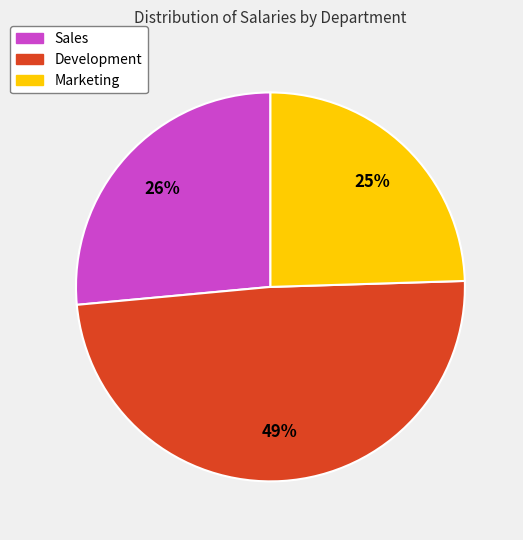

To the nearest percent, what is the combined percentage of Development and Marketing?

74%